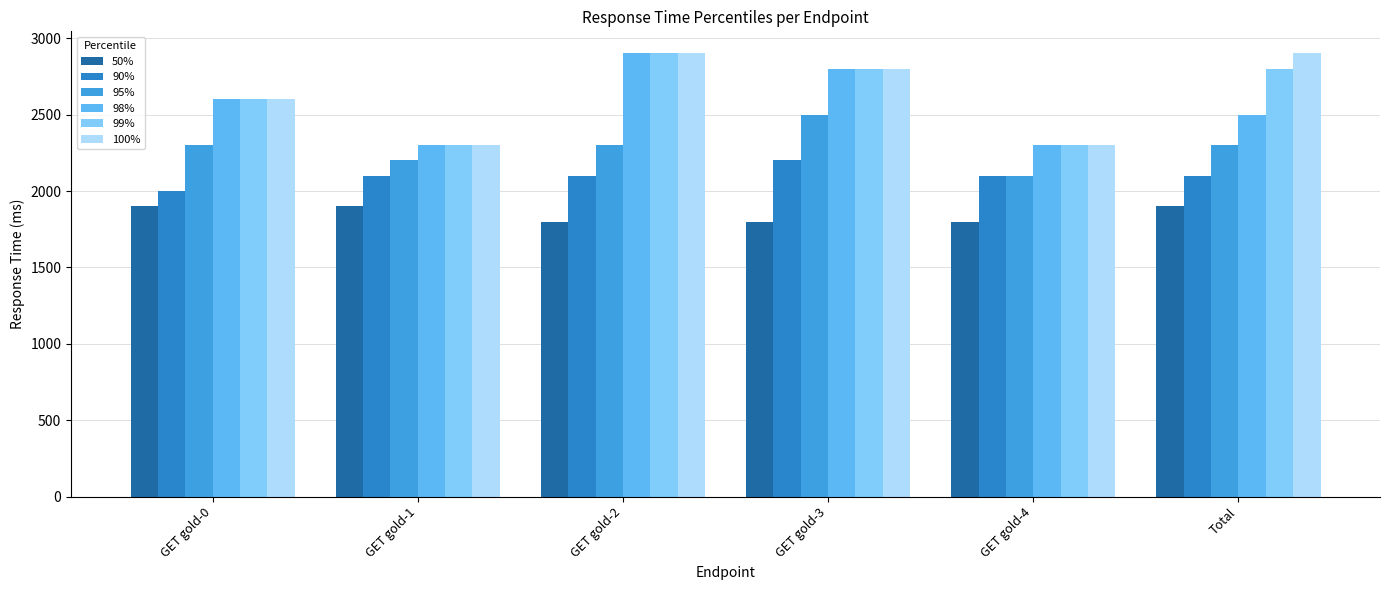

At which label does 98% reach its minimum?

GET gold-1